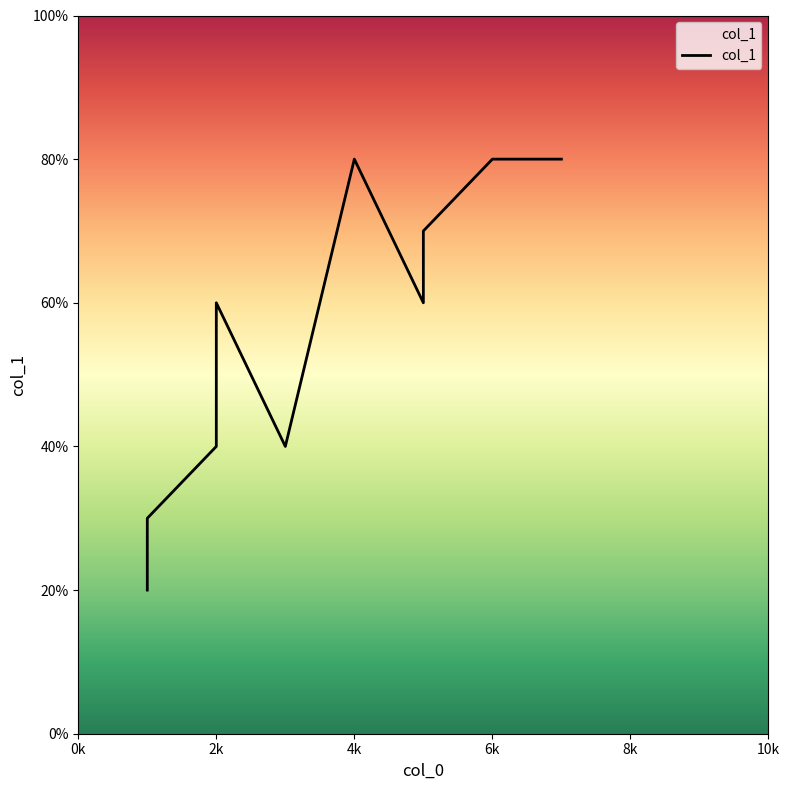

Is it true that the value at 1 is 5?

False